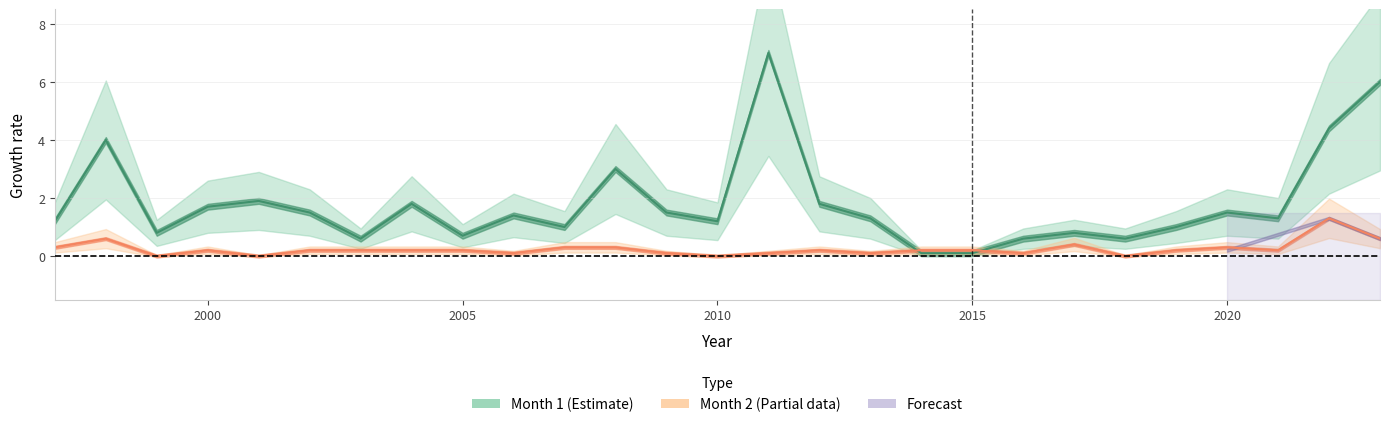

What is the value of the Month 1 point at the 23rd from the left?

1.0